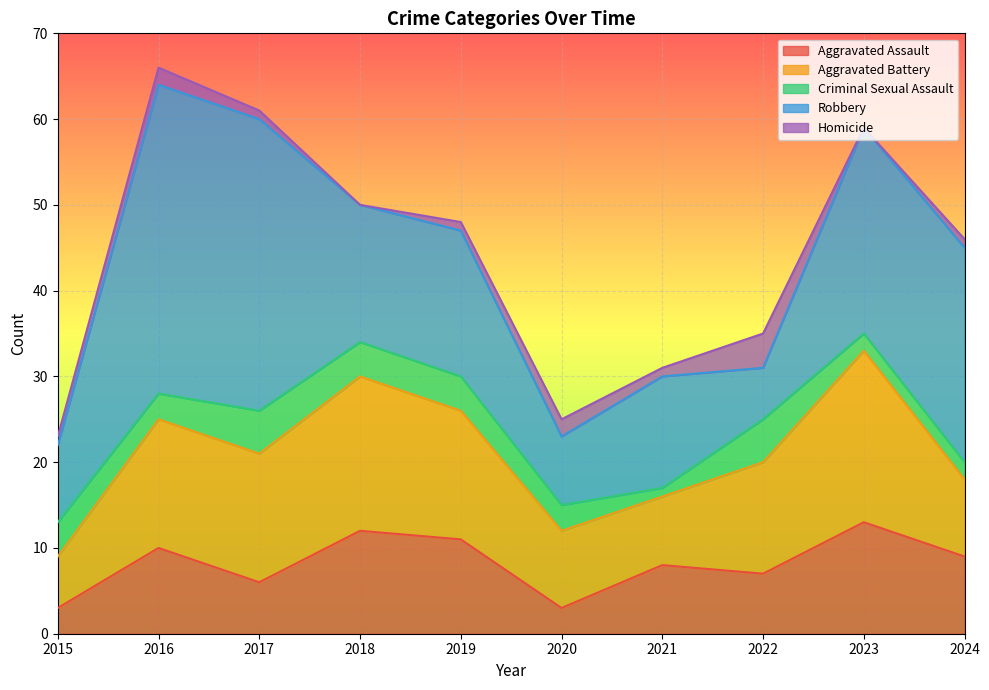

What is the value of the Criminal Sexual Assault point at the 1st from the left?

4